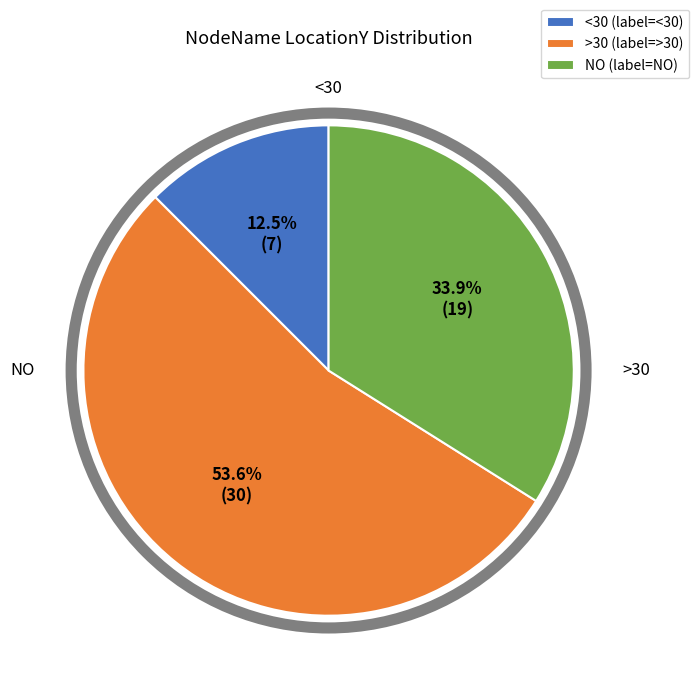

Which category has the smallest portion of the pie?

<30 (label=<30)